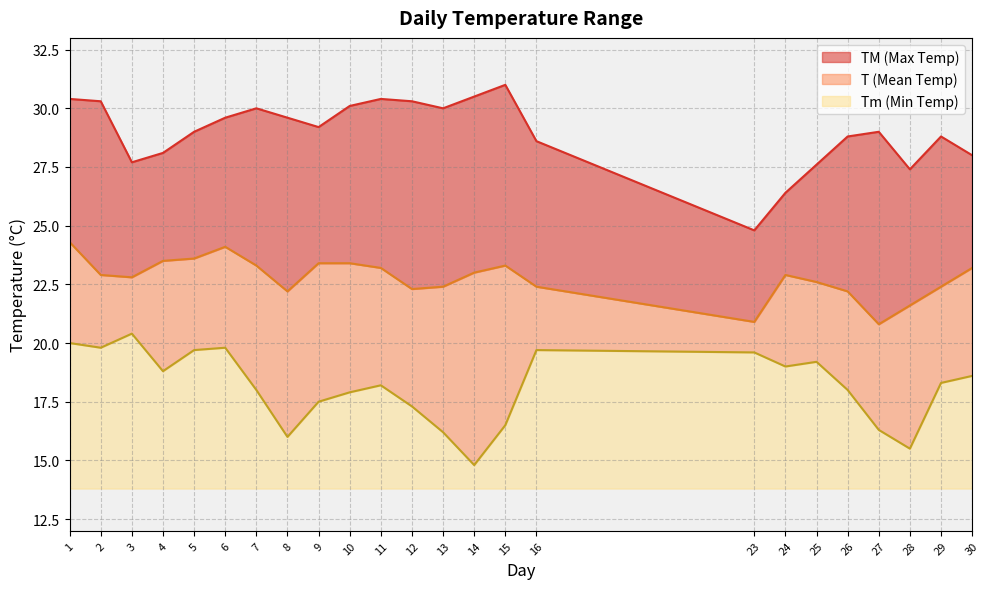

True or false: TM has more than 0 interior local peaks.

True